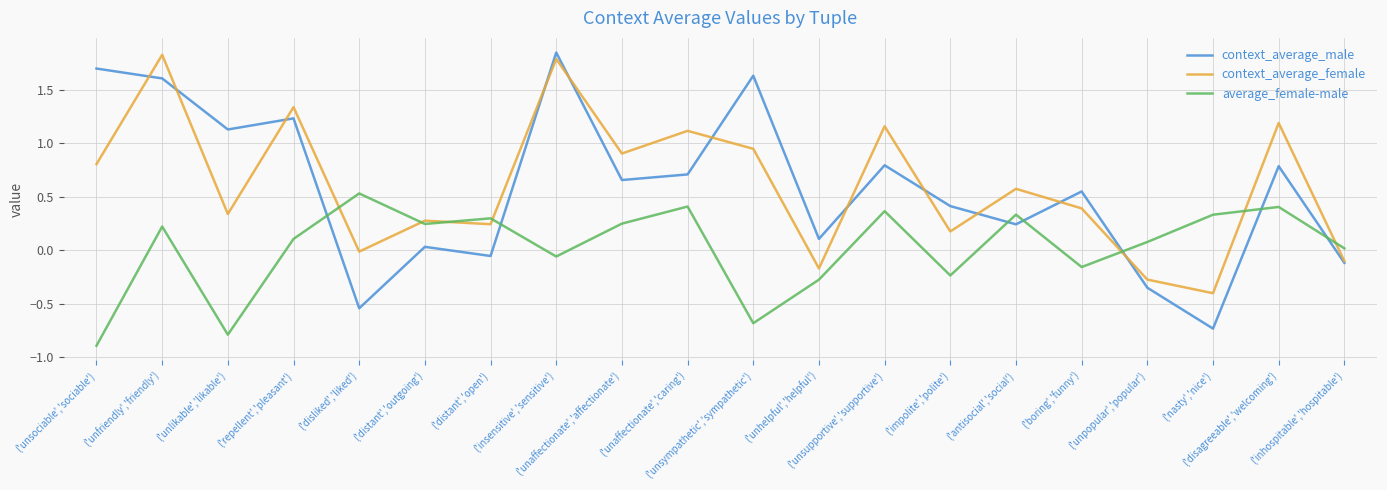

Which series has the largest range (max minus min)?

context_average_male